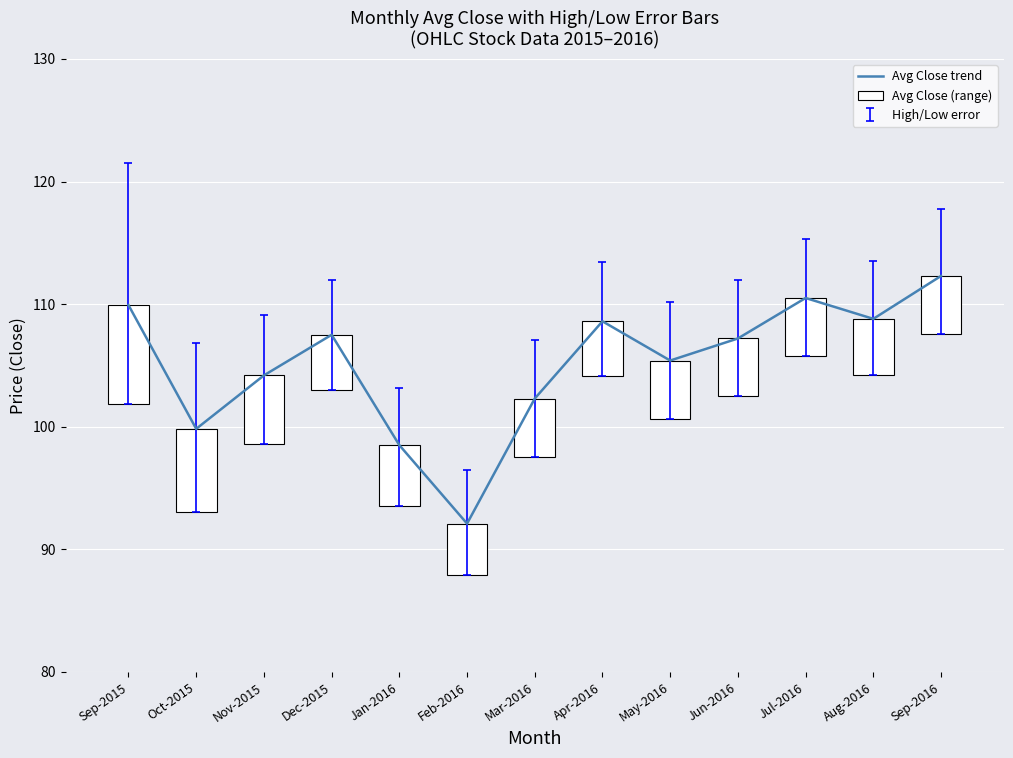

What is the approximate value of Avg Close trend at Feb-2016?

92.1